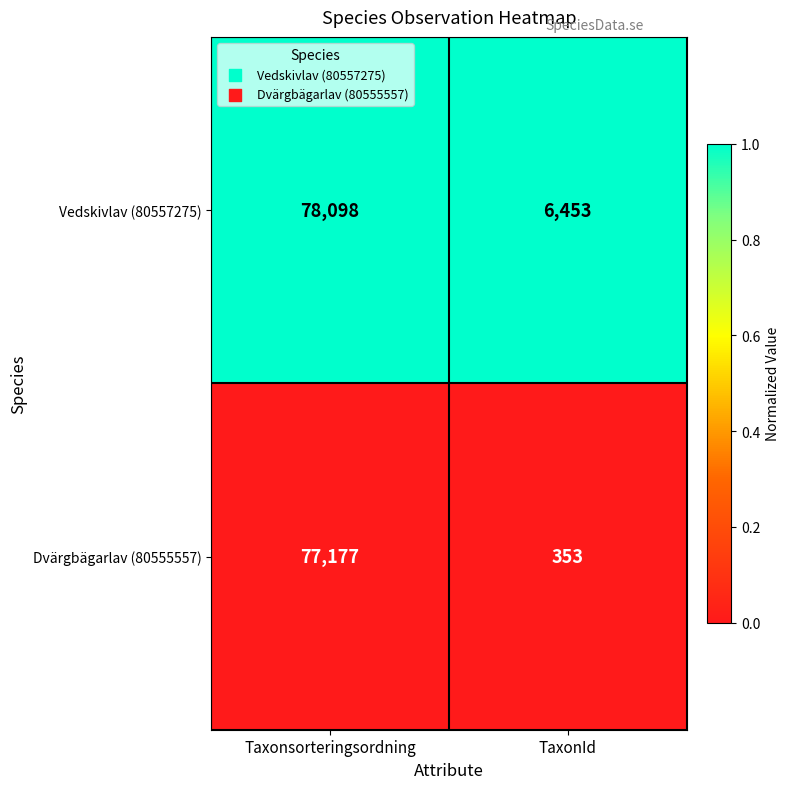

Which category has the highest value across all series?

Taxonsorteringsordning